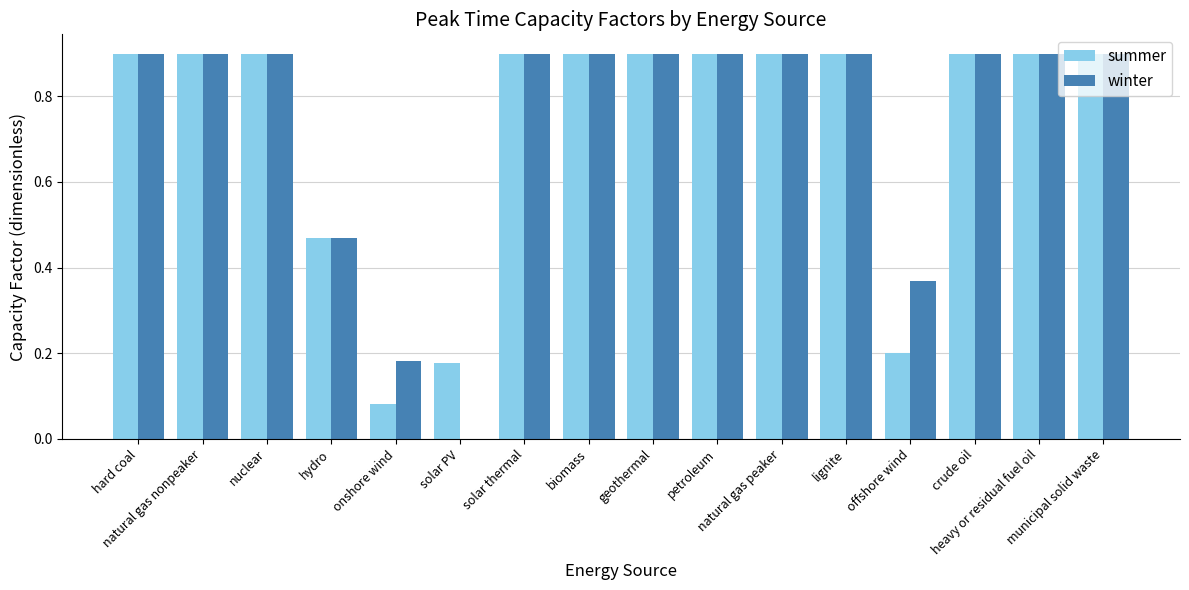

Does the chart contain stacked bars?

No